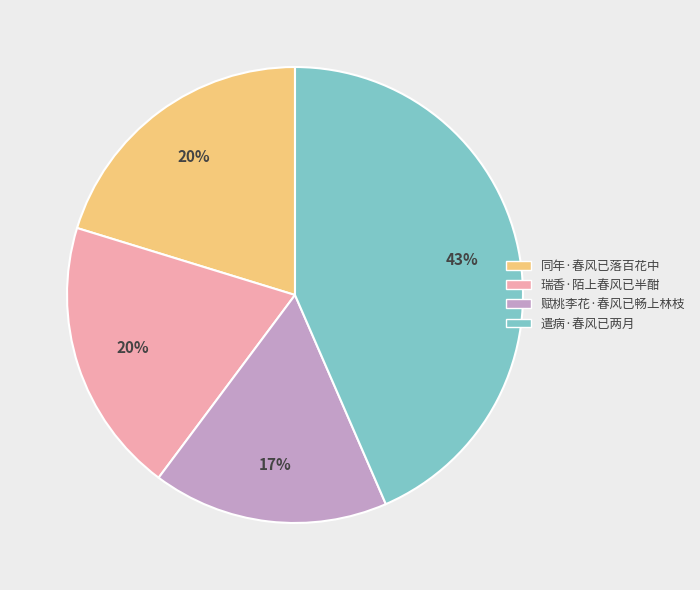

Combined, do 赋桃李花·春风已畅上林枝 and 瑞香·陌上春风已半酣 account for over 50%?

No